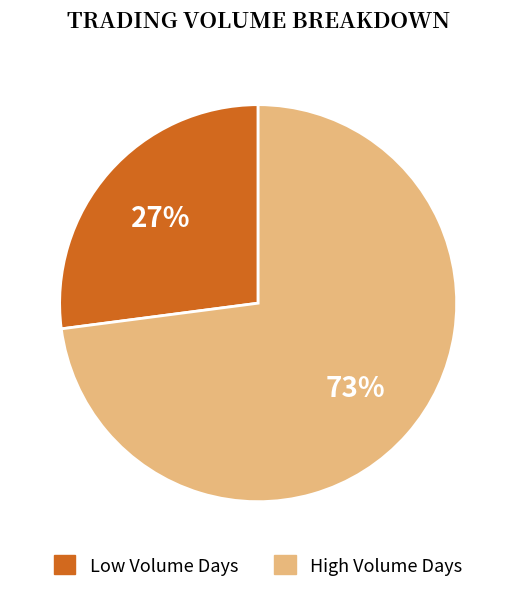

To the nearest percent, what is the difference between the largest and smallest slice percentages?

46%